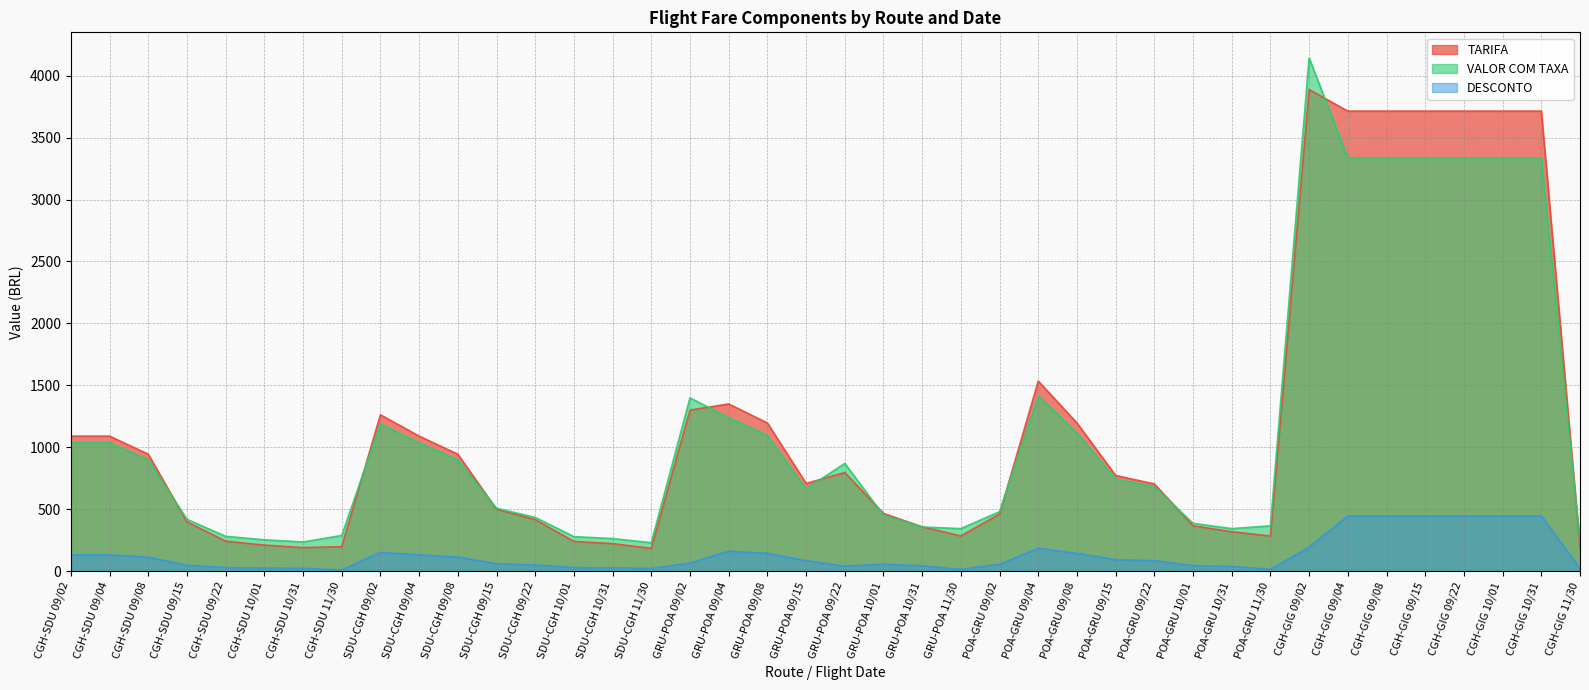

At which category is the sum across all series the highest?

CGH-GIG 09/02